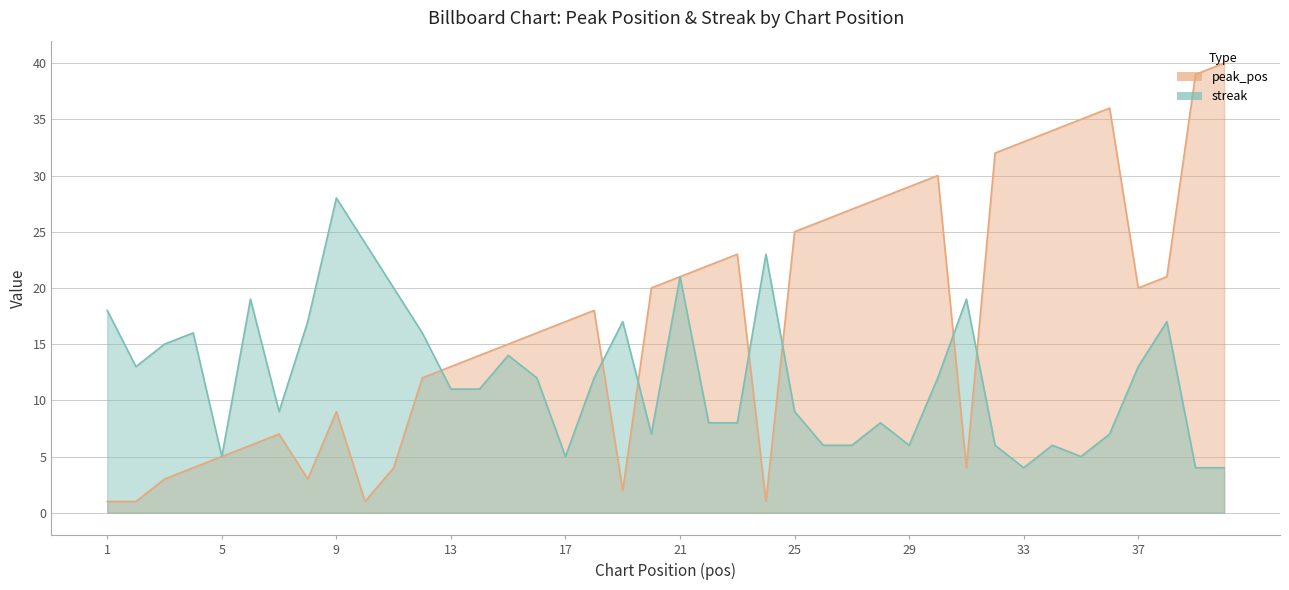

What are all the series names shown in the legend?

peak_pos, streak